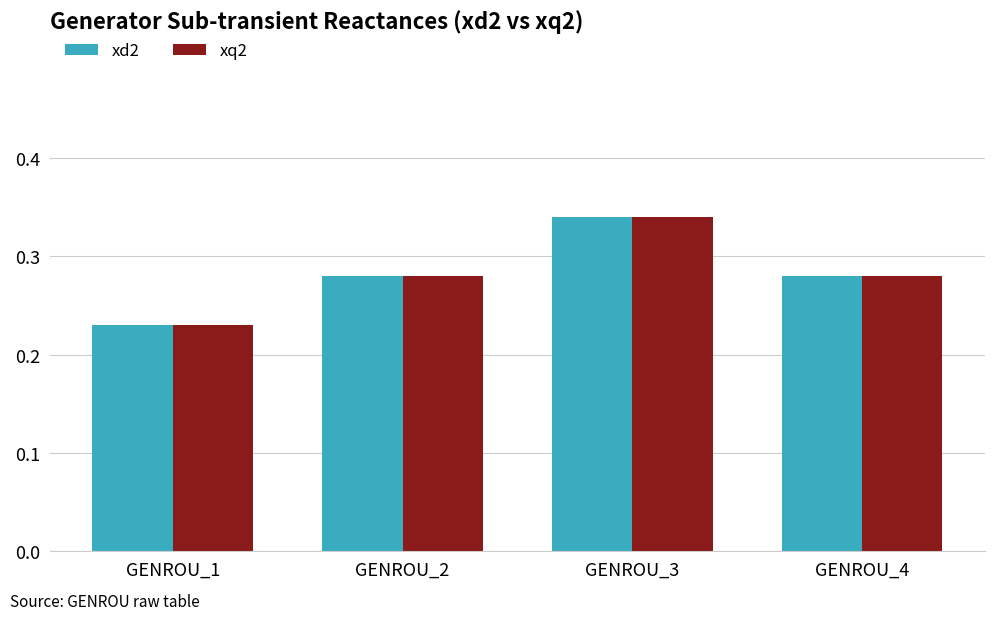

What are all the series names shown in the legend?

xd2, xq2